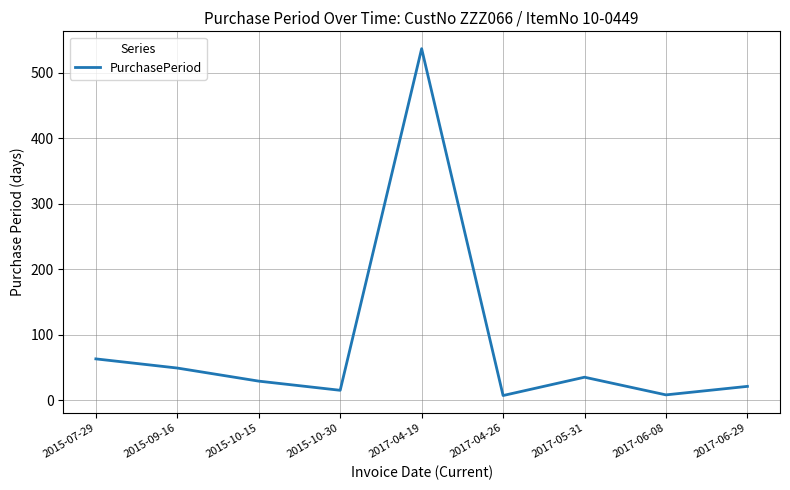

What is the greatest value displayed?

537